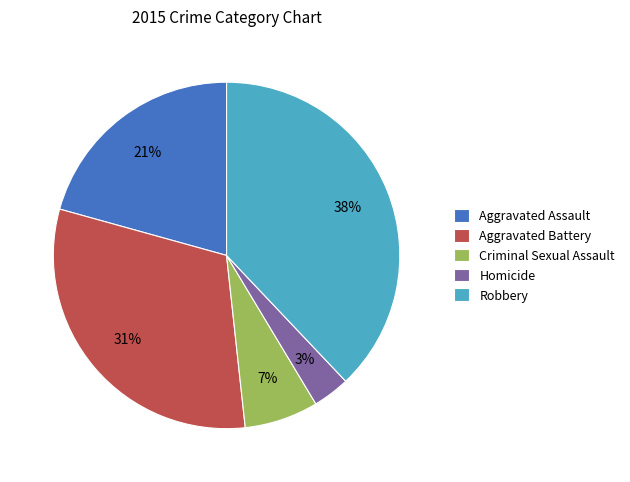

Is Homicide the majority of the pie?

No